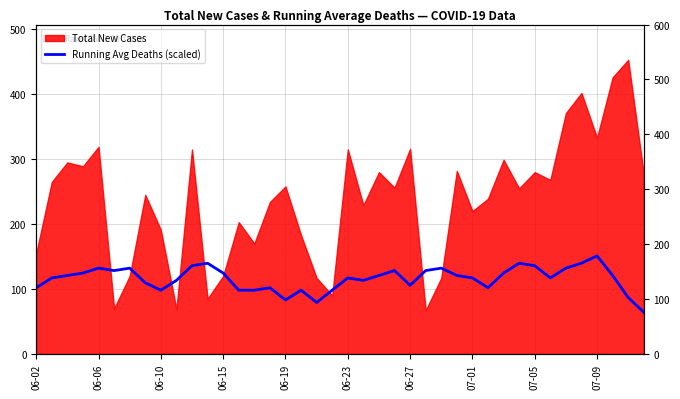

What is the change in value from 16 to 17?

+15.1